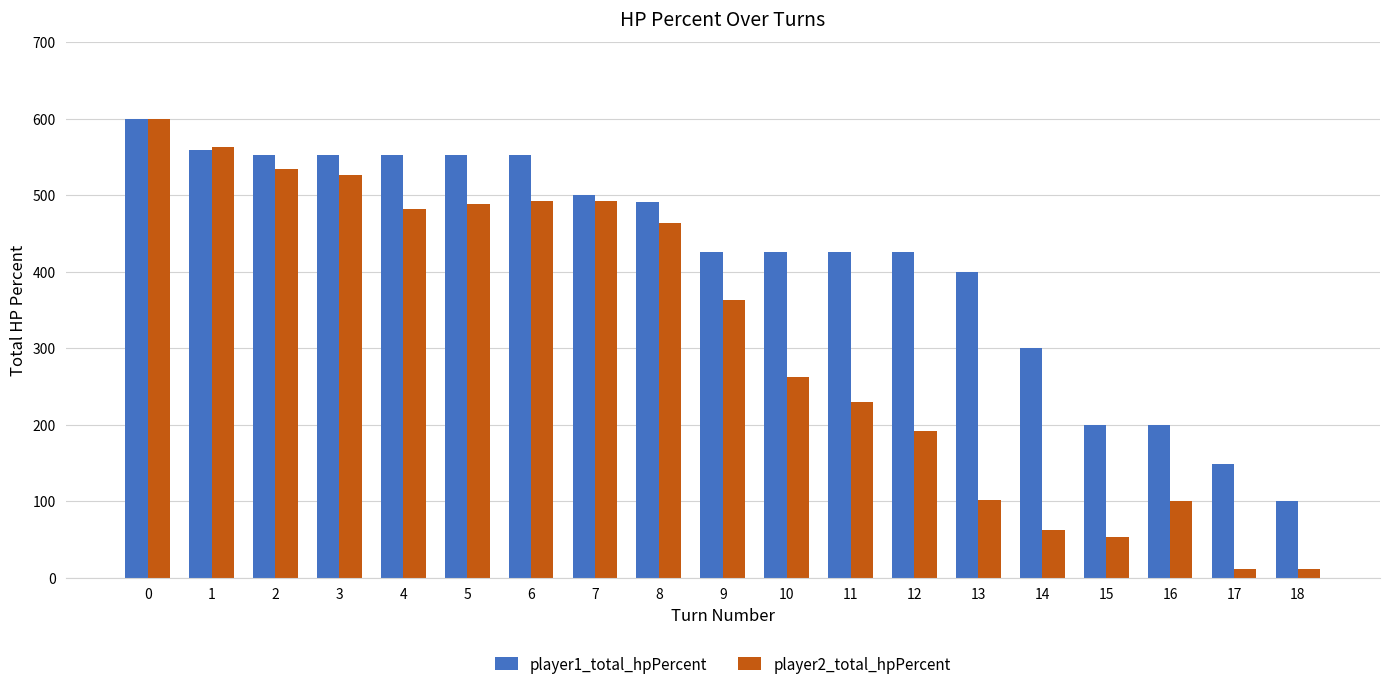

What is the difference between the maximum and minimum values in the player1_total_hpPercent series?

500